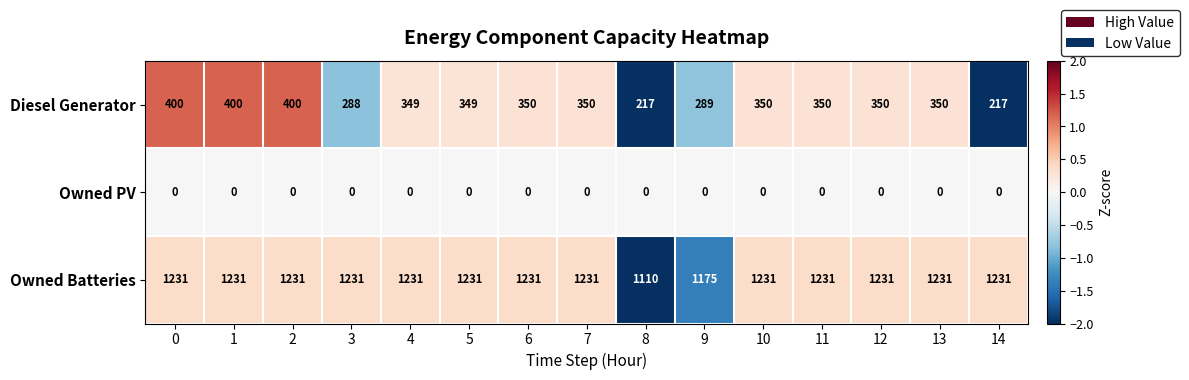

What is the lowest value of the Diesel Generator series?

217